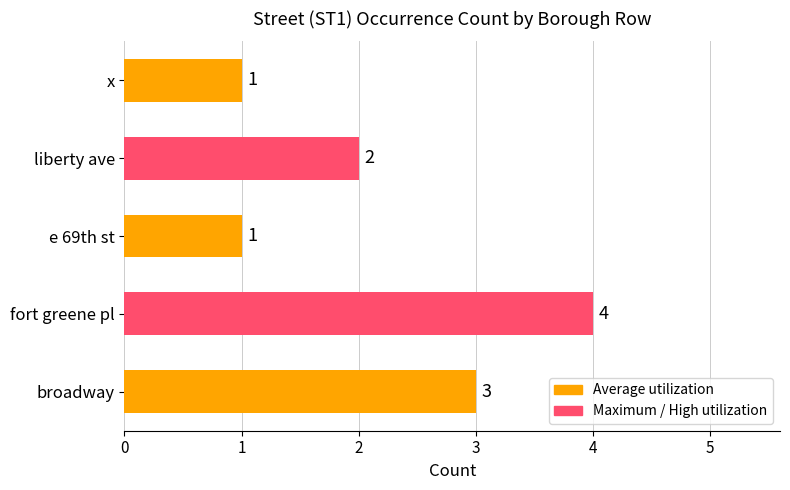

What is the sum of all values?

11